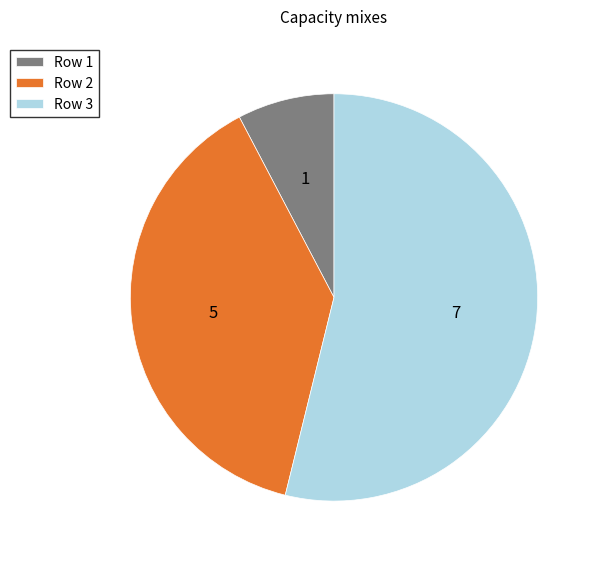

Which category has the biggest portion of the pie?

Row 3